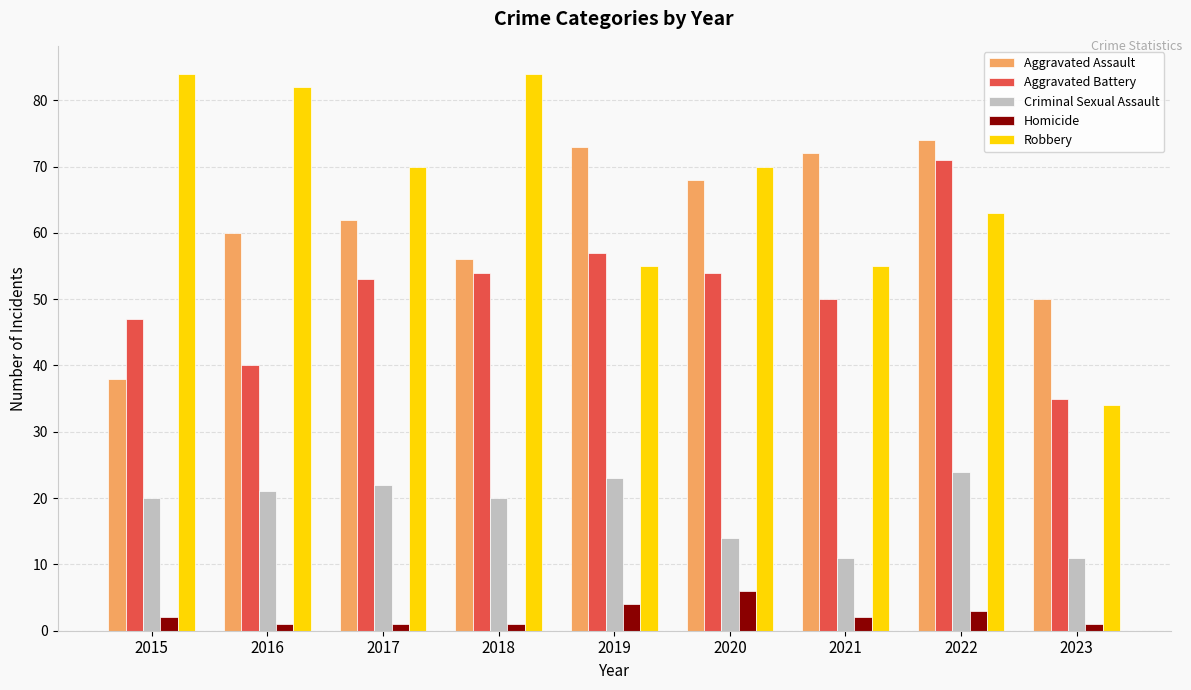

What is the value of the Aggravated Assault bar at the 1st from the left?

38